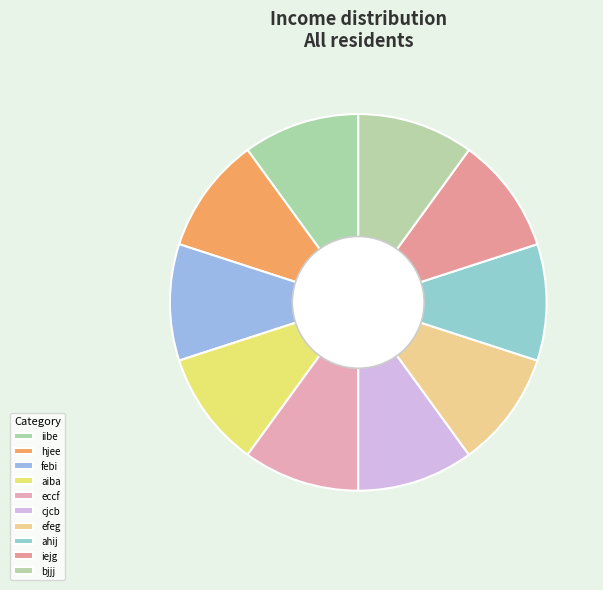

What is the ratio of the value at iibe to the value at hjee?

1.0